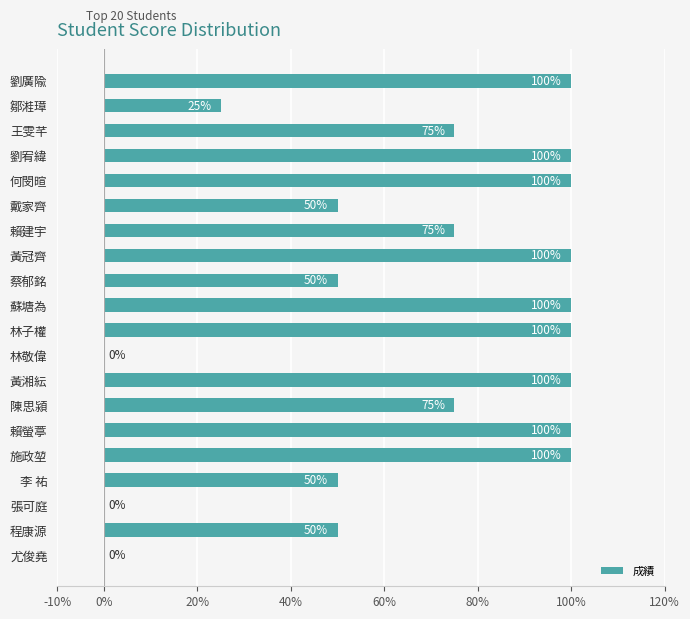

Approximately how many times larger is the value at 何閔暄 compared to 王雯芊?

1.3